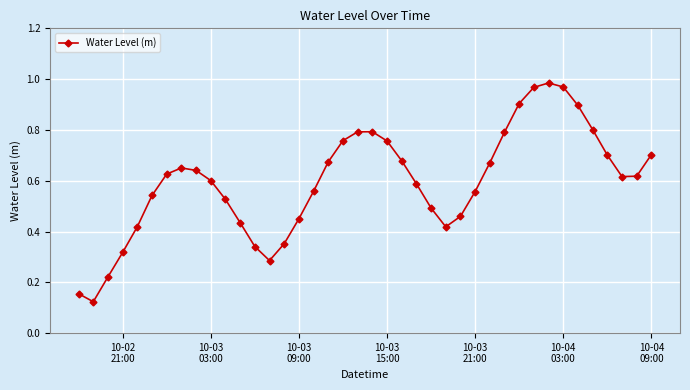

What is the sum of all values?

23.8